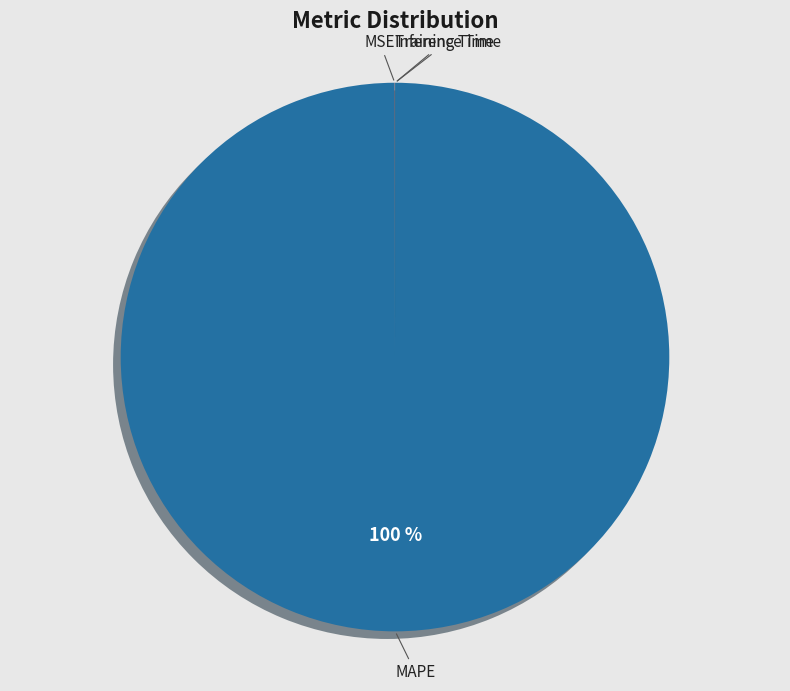

To the nearest percent, what is the average slice percentage?

25%